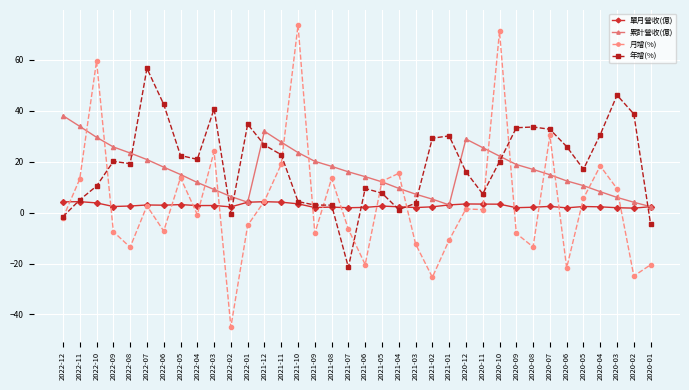

Which series changed the most between 2022-07 and 2022-02?

年增(%)